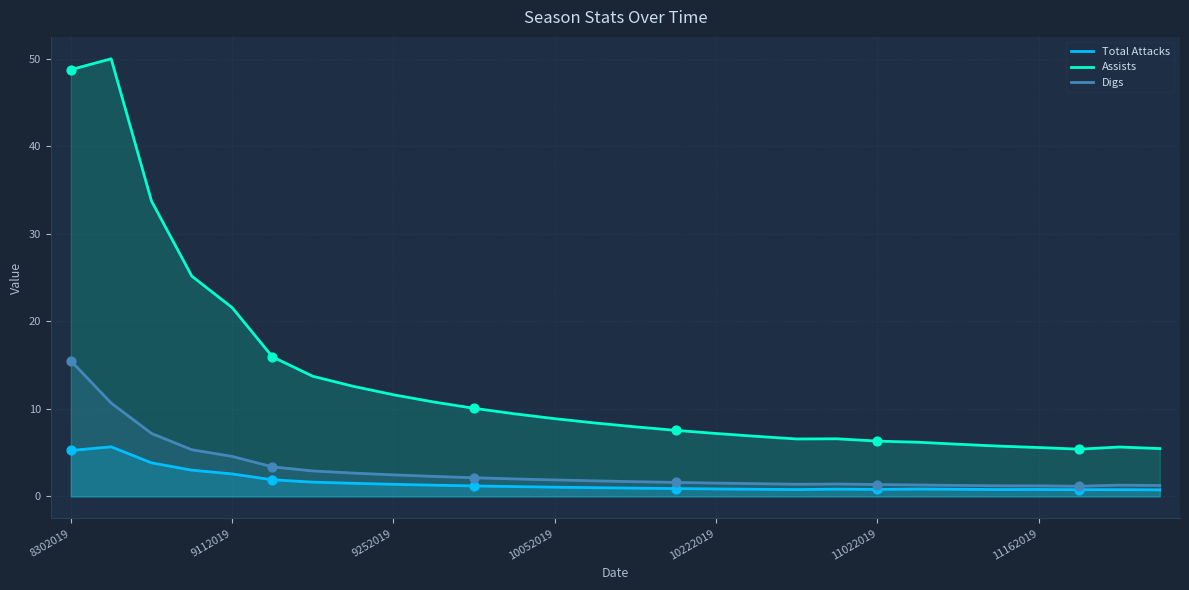

What are all the series names shown in the legend?

Total Attacks, Assists, Digs